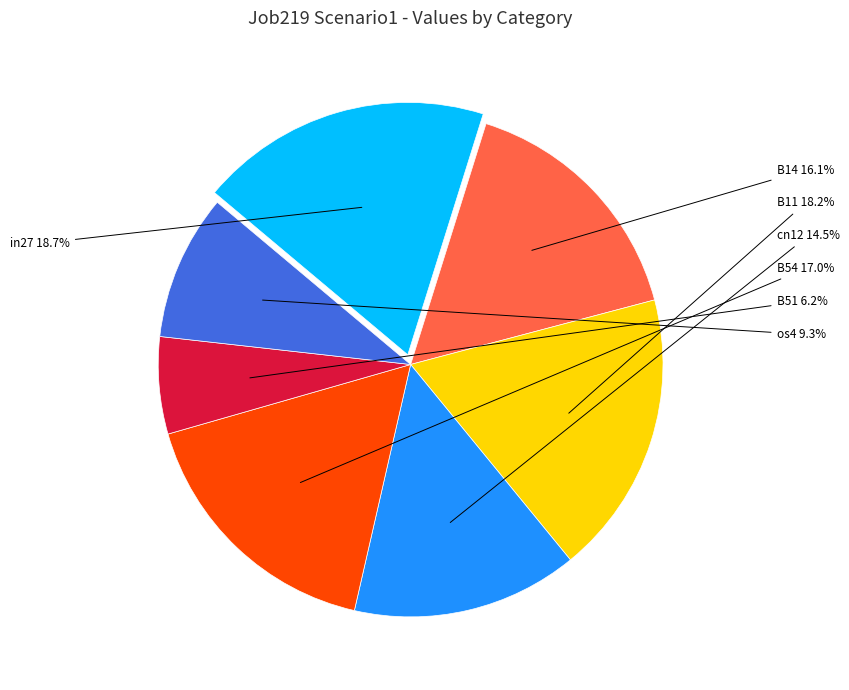

Is there any slice that represents more than half of the pie?

No